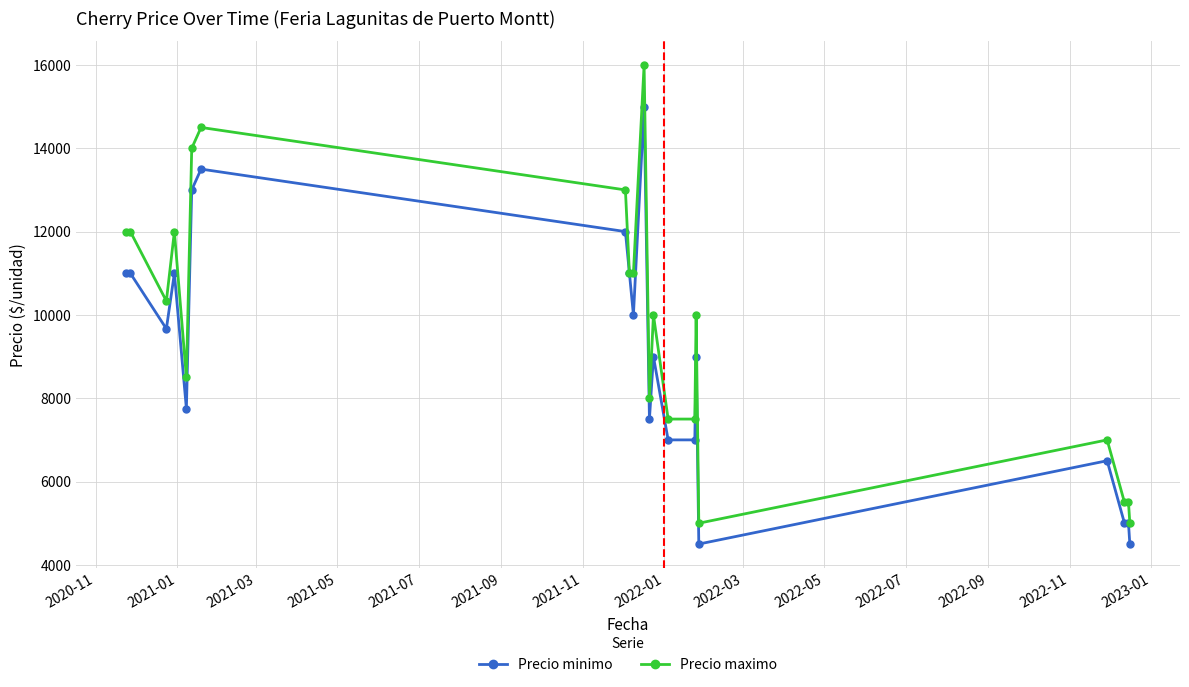

What are all the series names shown in the legend?

Precio minimo, Precio maximo